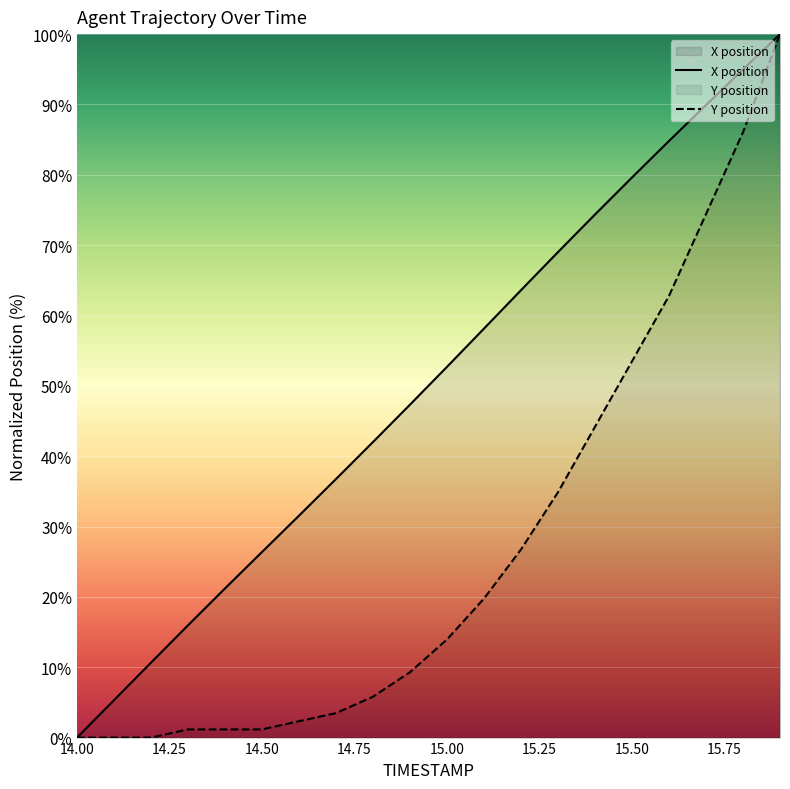

What position from the right is 14.2?

18